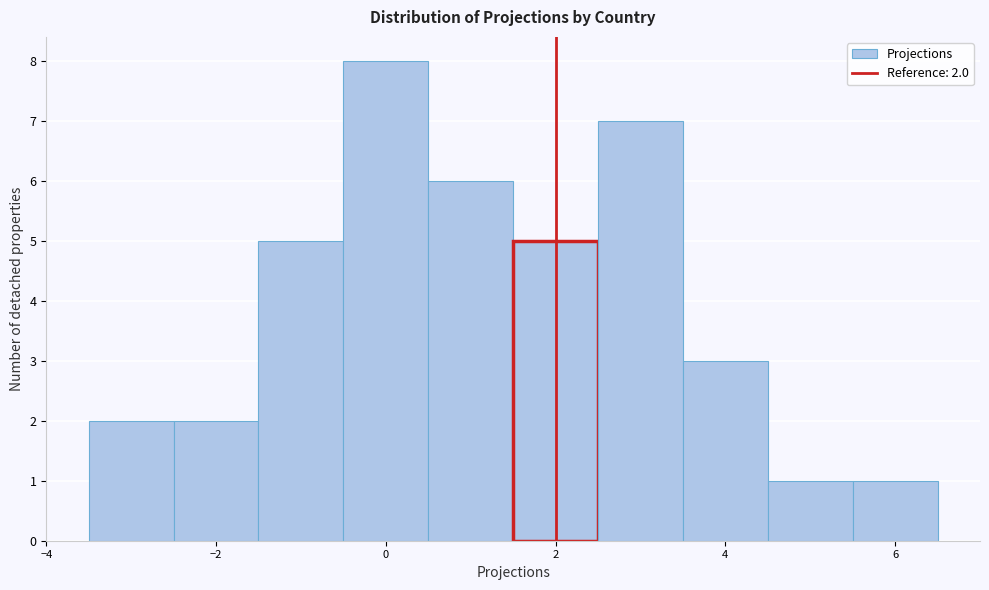

Over which range of the x-axis is the bar tallest?

-0.5 to 0.5